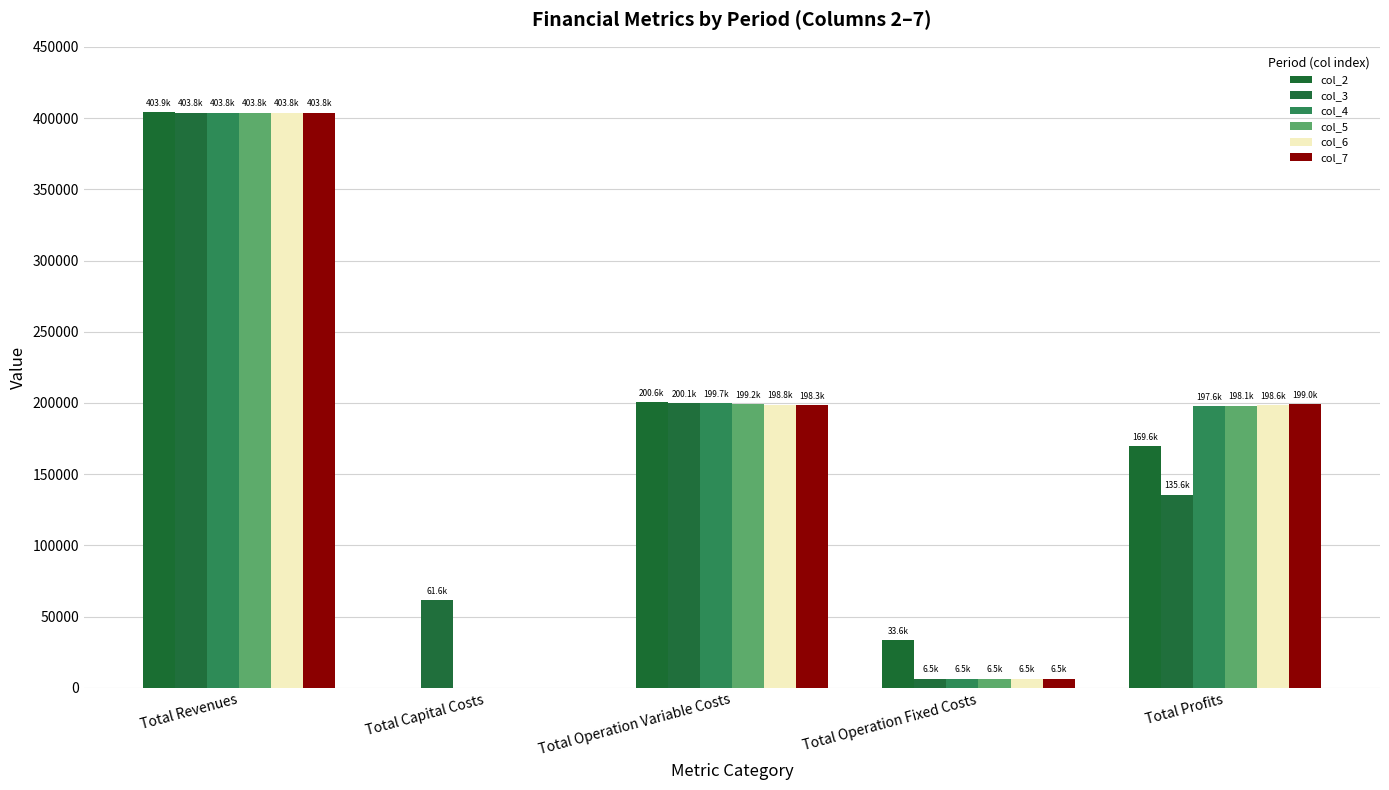

What is the value of the col_4 bar at the 5th from the left?

197648.7